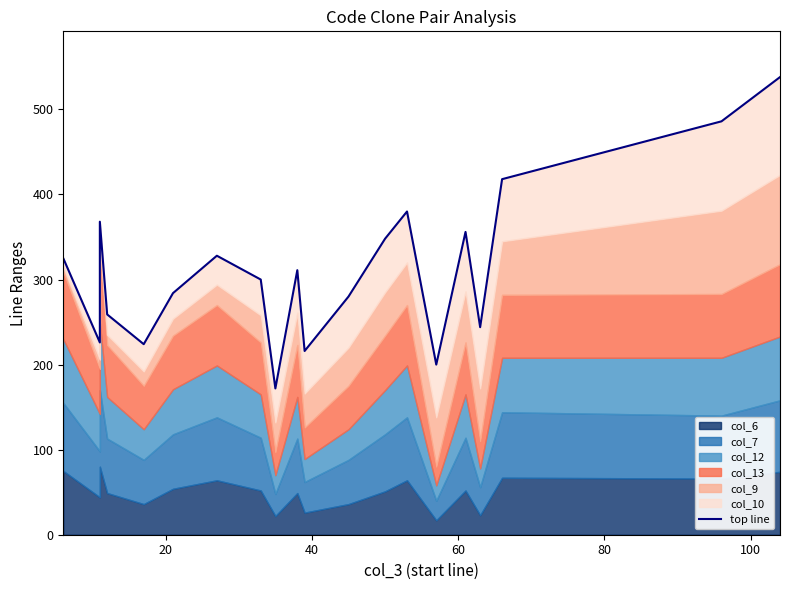

What is the maximum value shown in the chart?

538